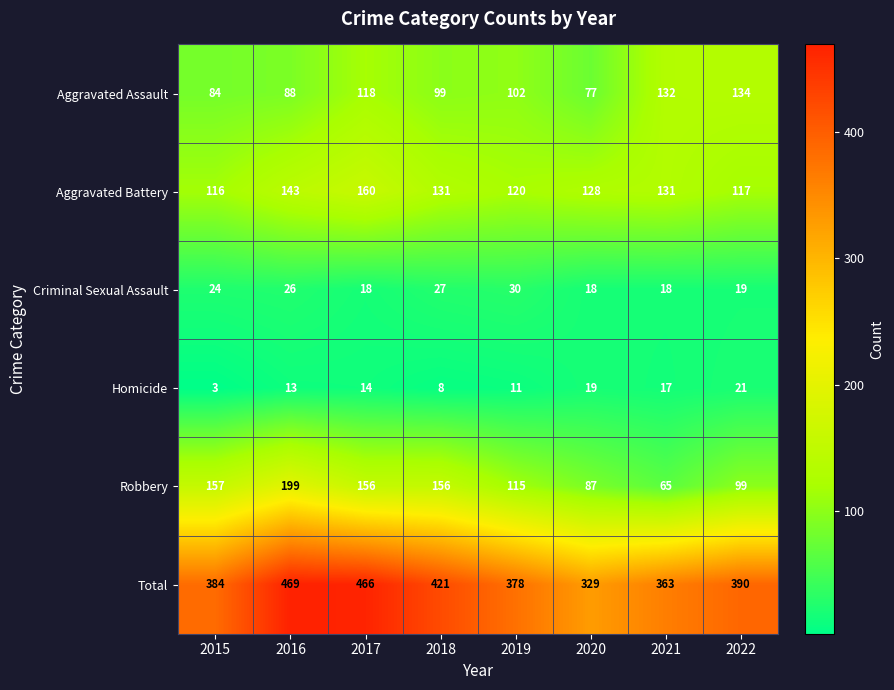

Where is Criminal Sexual Assault nearest to the value 24?

2015